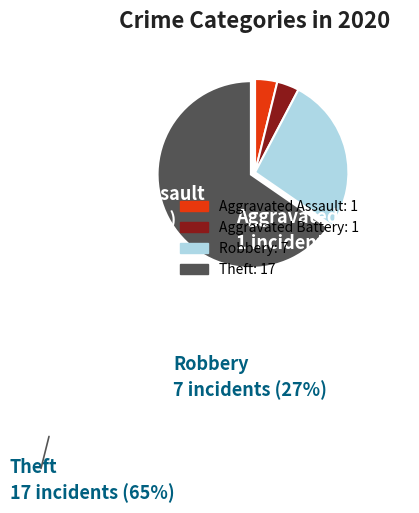

What is the majority slice?

Theft